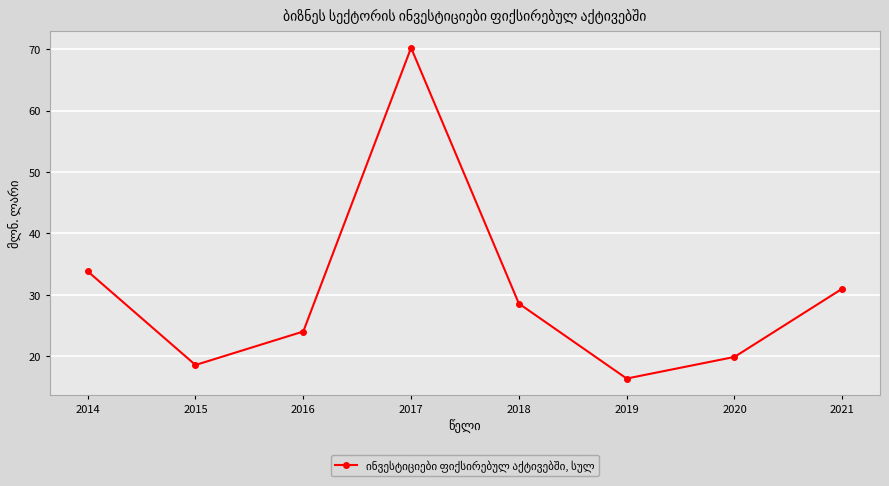

What is the minimum value shown in the chart?

16.4